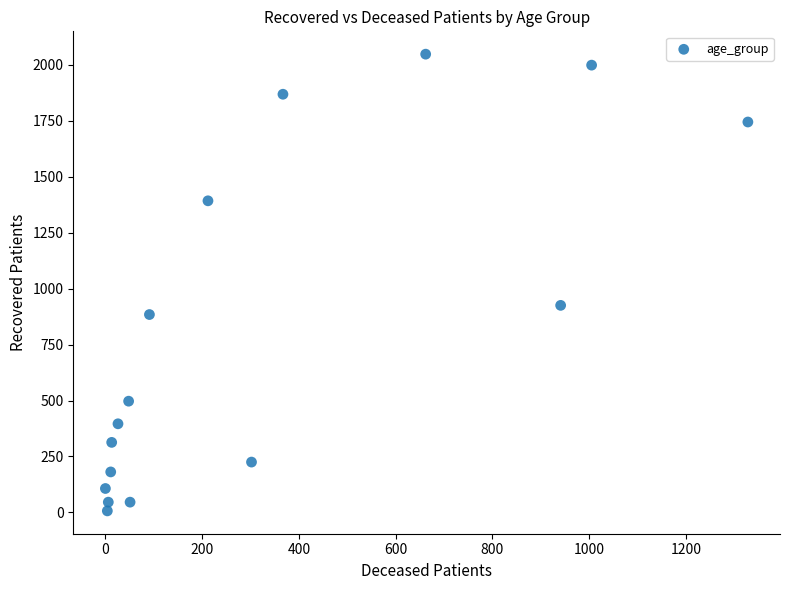

What is the range of Y values (max minus min)?

2040